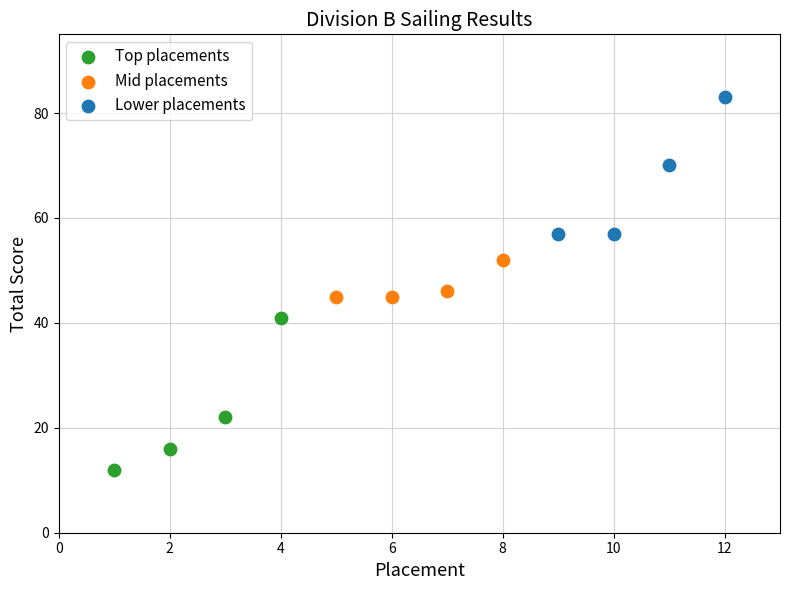

What are all the series names shown in the legend?

Top placements, Mid placements, Lower placements